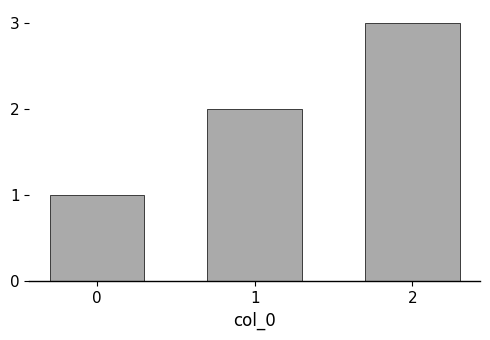

List the labels in order of value, smallest first.

0, 1, 2